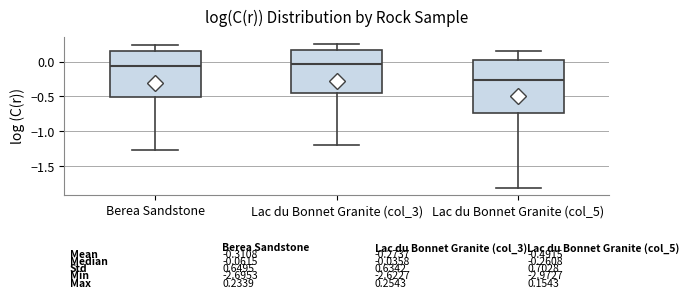

Which box is the tallest, from its lower edge to its upper edge?

Lac du Bonnet Granite (col_5)